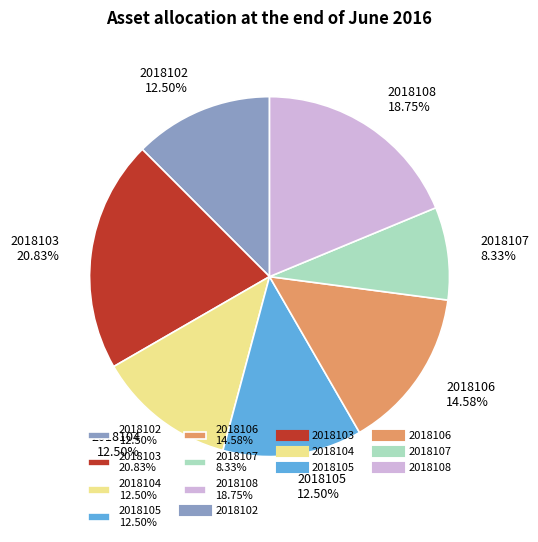

Is 2018102 the majority of the pie?

No